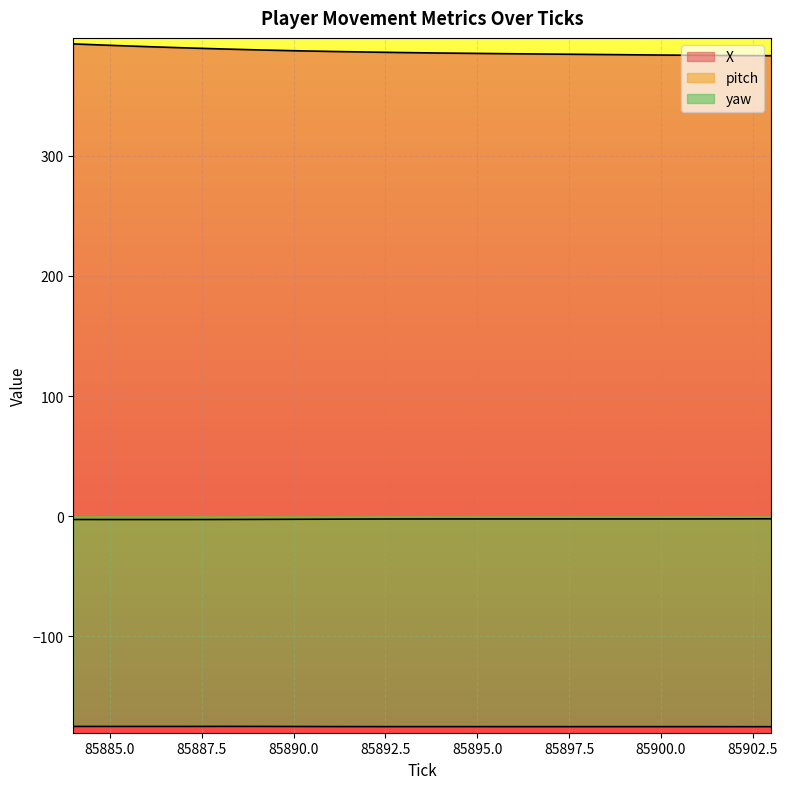

At which category is the sum across all series the highest?

85884